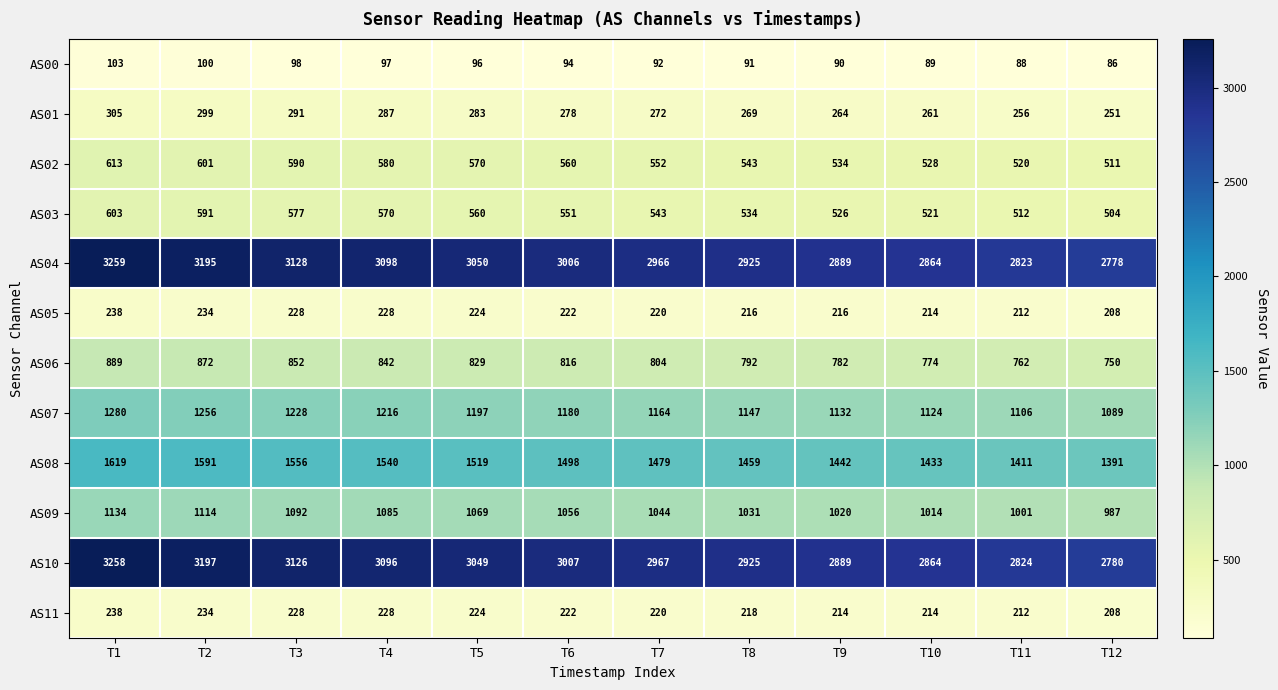

List the labels in order of AS03 value, largest first.

T1, T2, T3, T4, T5, T6, T7, T8, T9, T10, T11, T12